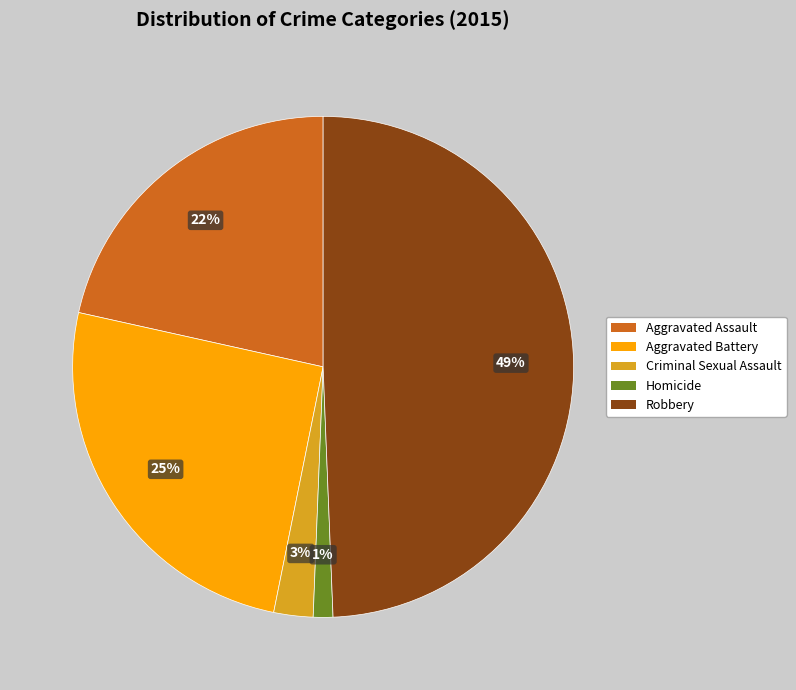

Rank the categories by value from highest to lowest.

Robbery, Aggravated Battery, Aggravated Assault, Criminal Sexual Assault, Homicide